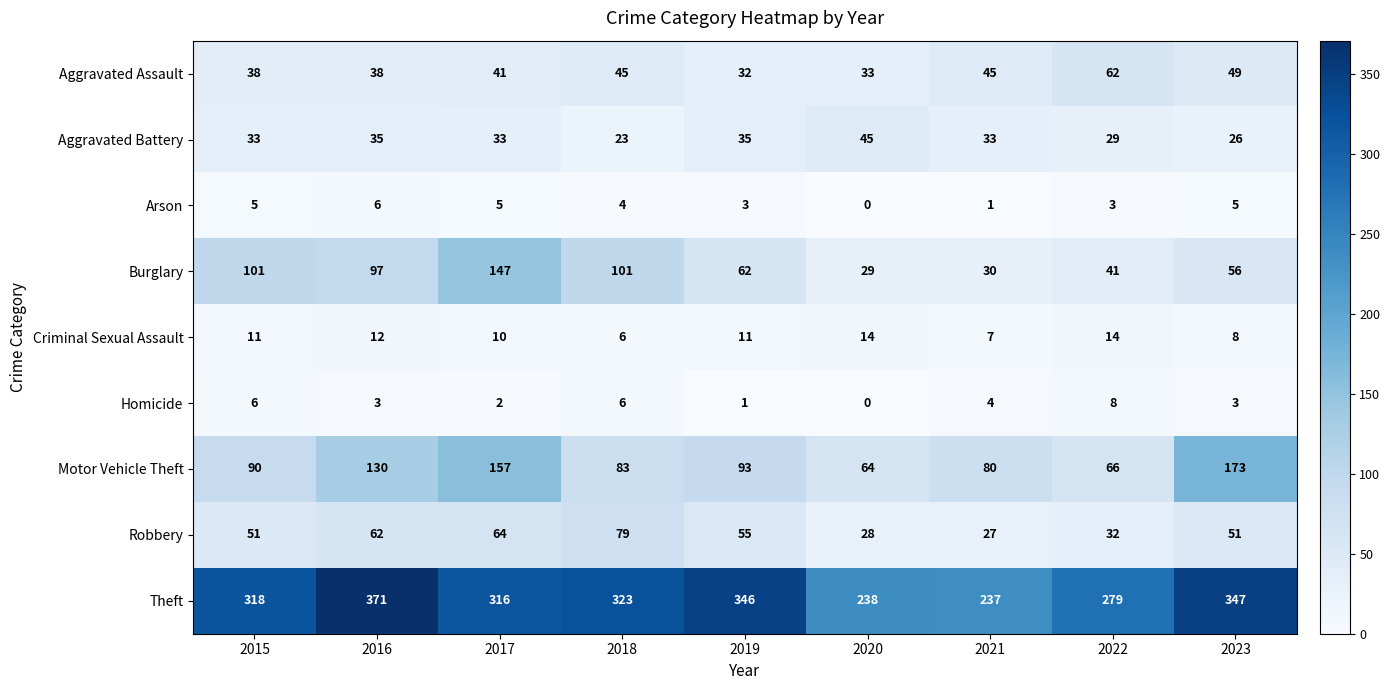

Rank the series at 2017 from lowest to highest value.

Homicide, Arson, Criminal Sexual Assault, Aggravated Battery, Aggravated Assault, Robbery, Burglary, Motor Vehicle Theft, Theft